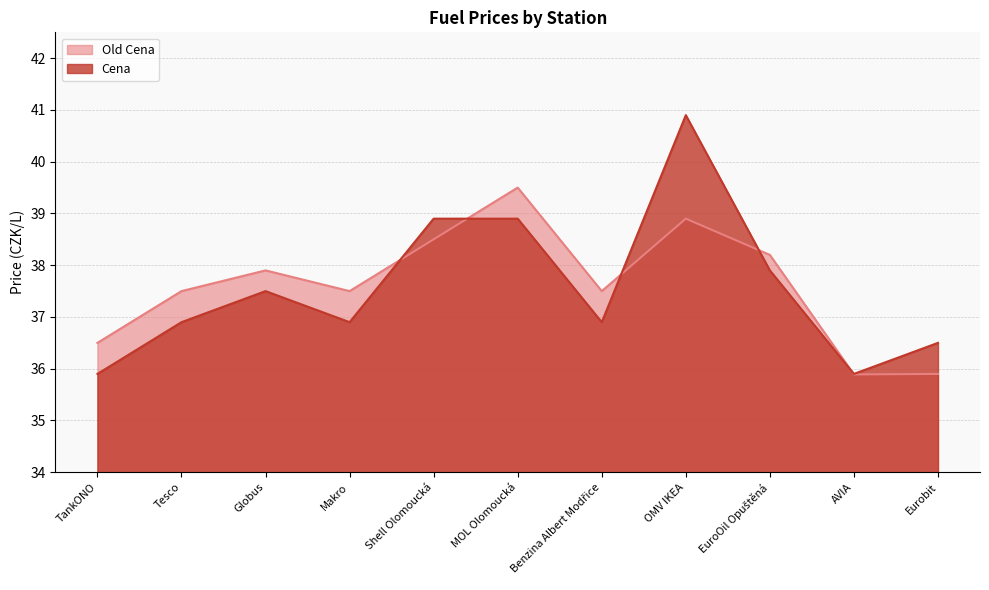

Which series changed the most between Shell Olomoucká and MOL Olomoucká?

Old Cena